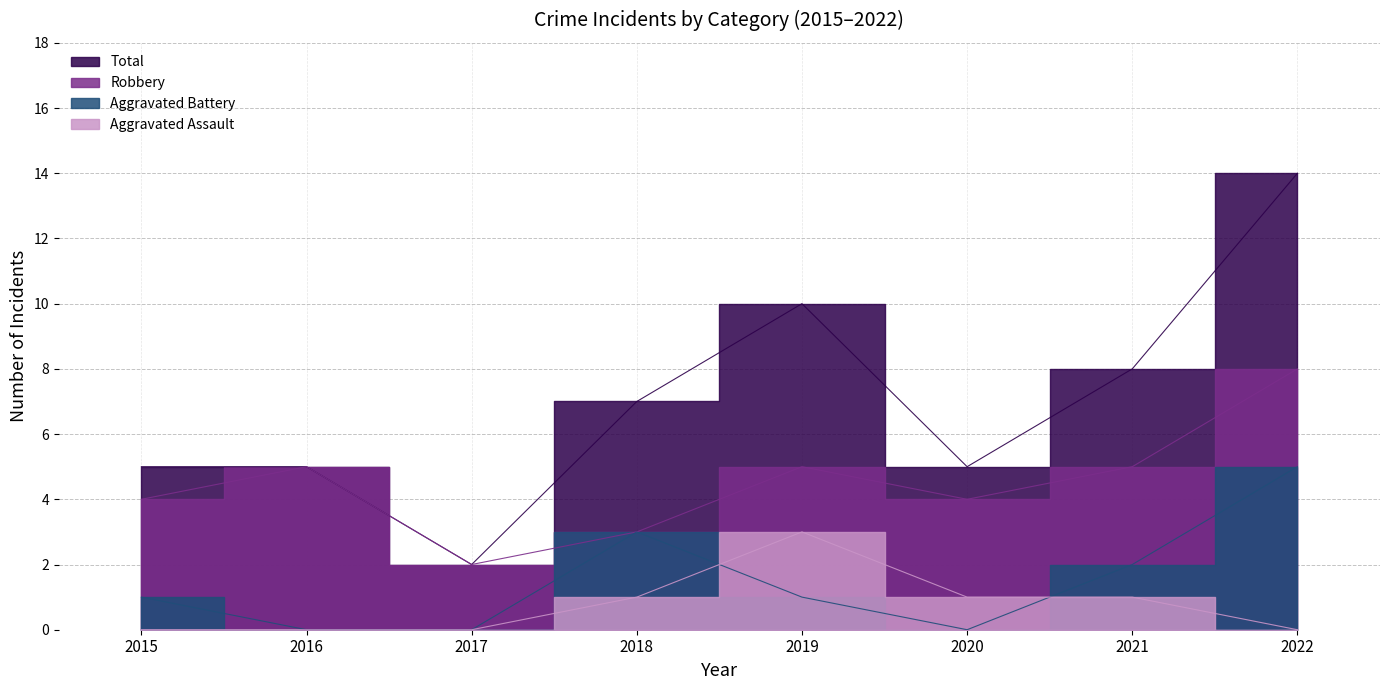

Reading right to left, list all the values displayed in this chart.

Robbery: 8	5	4	5	3	2	5	4
Aggravated Battery: 5	2	0	1	3	0	0	1
Aggravated Assault: 0	1	1	3	1	0	0	0
Total: 14	8	5	10	7	2	5	5